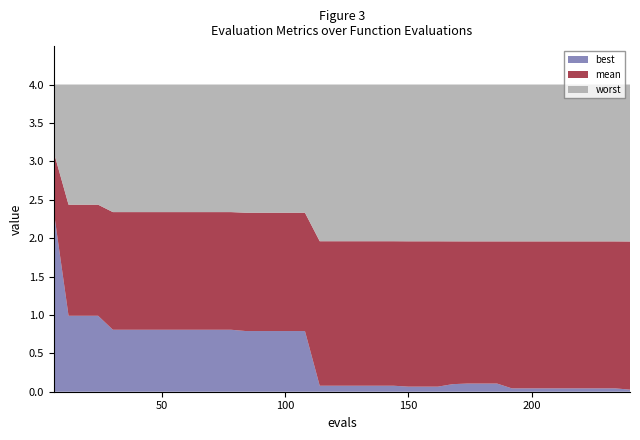

Reading left to right, list all the values displayed in this chart.

best: 6=2.3	12=1.0	18=1.0	24=1.0	30=0.8	36=0.8	42=0.8	48=0.8	54=0.8	60=0.8	66=0.8	72=0.8	78=0.8	84=0.8	90=0.8	96=0.8	102=0.8	108=0.8	114=0.1	120=0.1	126=0.1	132=0.1	138=0.1	144=0.1	150=0.1	156=0.1	162=0.1	168=0.1	174=0.1	180=0.1	186=0.1	192=0.0	198=0.0	204=0.0	210=0.0	216=0.0	222=0.0	228=0.0	234=0.0	240=0.0
mean: 6=3.1	12=2.4	18=2.4	24=2.4	30=2.3	36=2.3	42=2.3	48=2.3	54=2.3	60=2.3	66=2.3	72=2.3	78=2.3	84=2.3	90=2.3	96=2.3	102=2.3	108=2.3	114=2.0	120=2.0	126=2.0	132=2.0	138=2.0	144=2.0	150=2.0	156=2.0	162=2.0	168=2.0	174=2.0	180=2.0	186=2.0	192=2.0	198=2.0	204=2.0	210=2.0	216=2.0	222=2.0	228=2.0	234=2.0	240=2.0
worst: 6=4.0	12=4.0	18=4.0	24=4.0	30=4.0	36=4.0	42=4.0	48=4.0	54=4.0	60=4.0	66=4.0	72=4.0	78=4.0	84=4.0	90=4.0	96=4.0	102=4.0	108=4.0	114=4.0	120=4.0	126=4.0	132=4.0	138=4.0	144=4.0	150=4.0	156=4.0	162=4.0	168=4.0	174=4.0	180=4.0	186=4.0	192=4.0	198=4.0	204=4.0	210=4.0	216=4.0	222=4.0	228=4.0	234=4.0	240=4.0